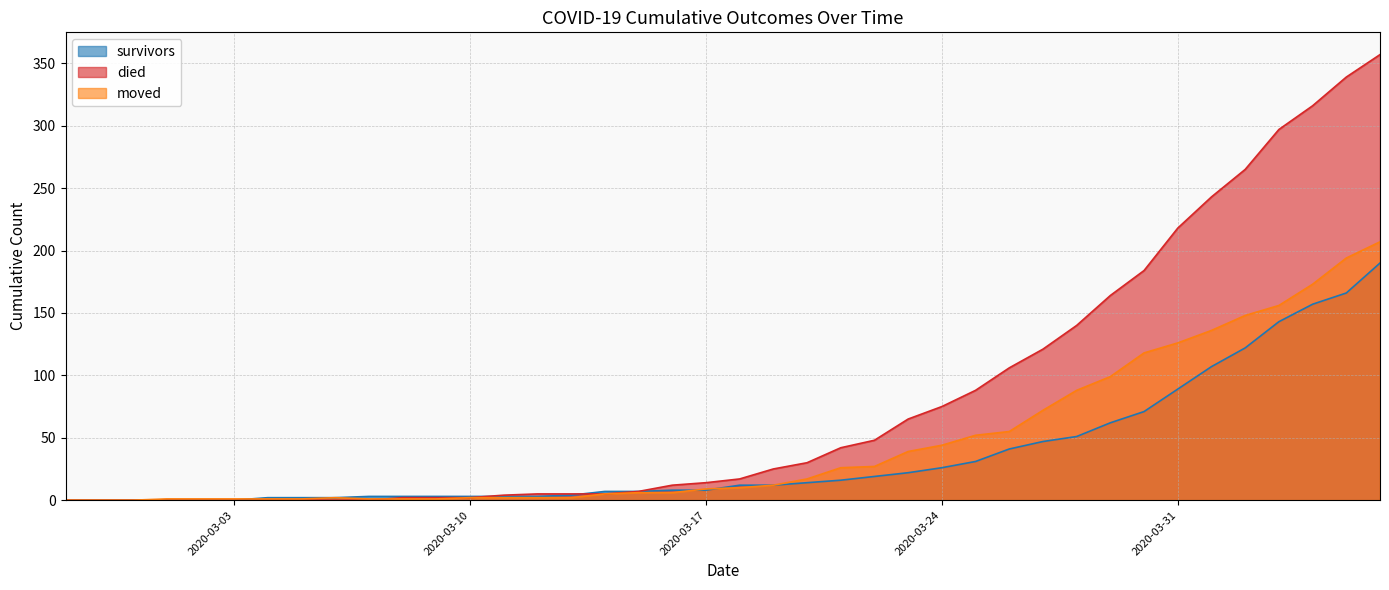

True or false: died and survivors intersect in this chart.

True